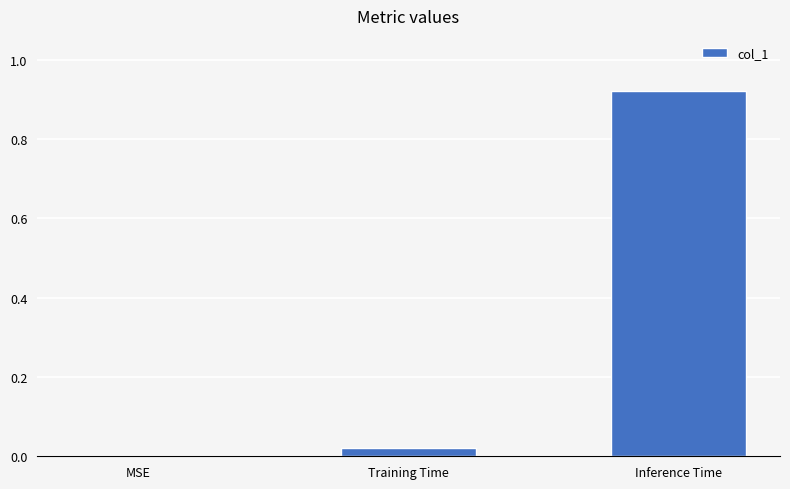

What is the average value?

0.3